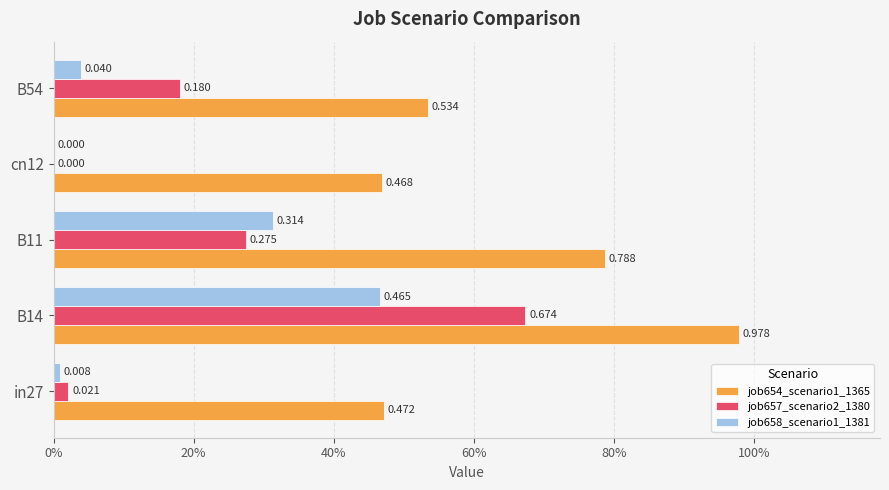

What are all the series names shown in the legend?

job654_scenario1_1365, job657_scenario2_1380, job658_scenario1_1381